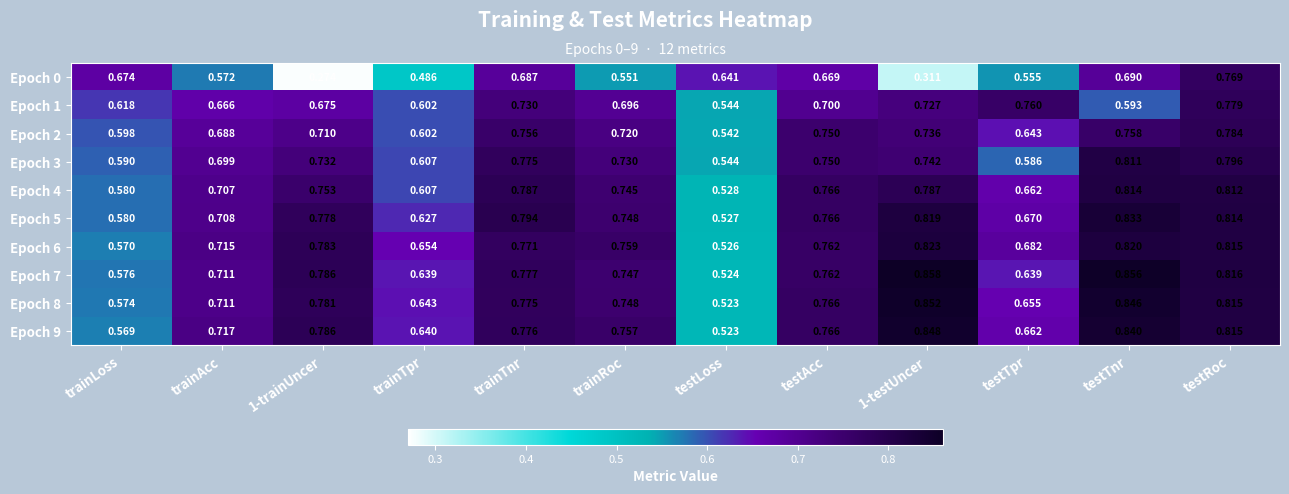

What is the difference between the highest and lowest values at trainAcc?

0.1